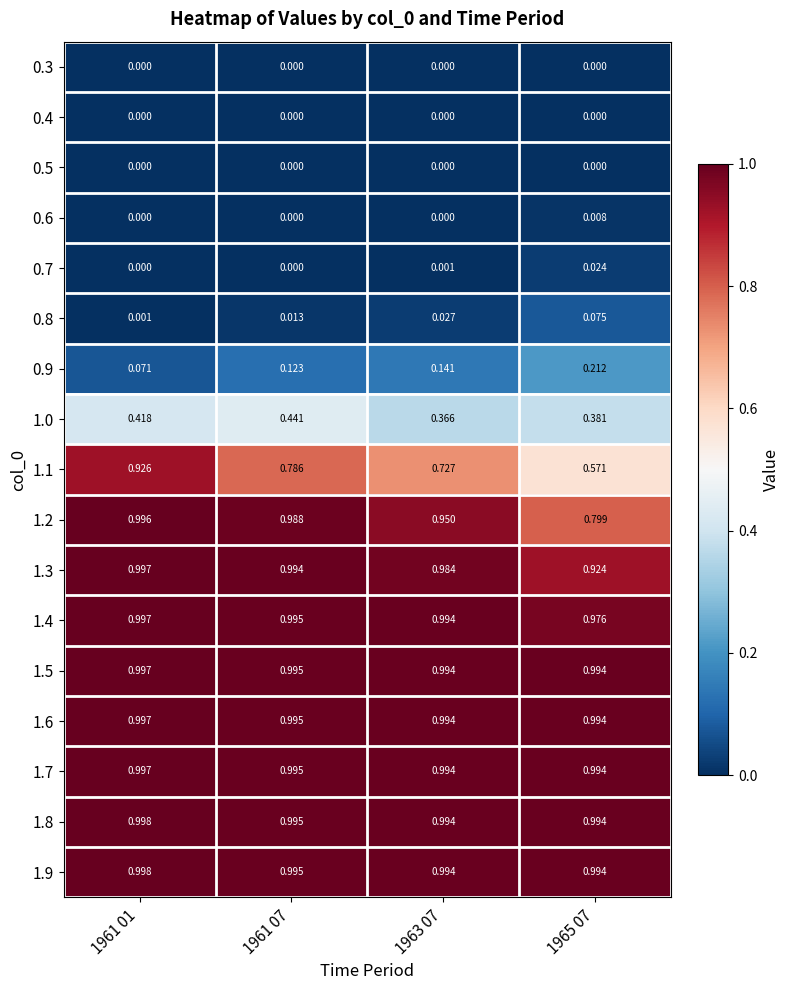

Is the value of 1.8 at 1965 07 greater than the value of 0.4 at 1961 01?

Yes